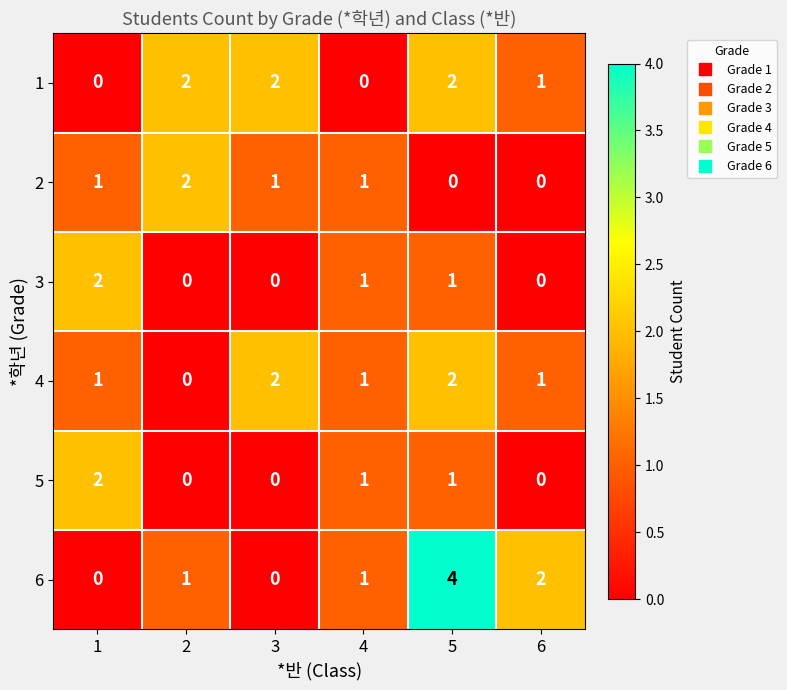

What is the spread (max minus min) of values at 5?

4